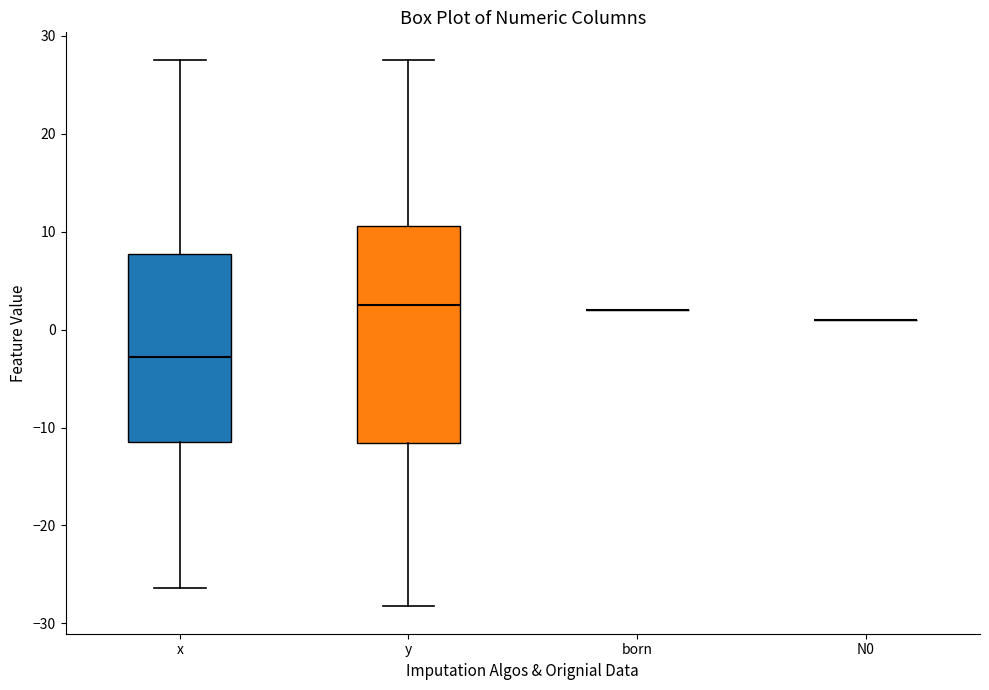

Reading left to right, transcribe this box plot: for each box, give where its median line is, the range the box spans, and where its two whiskers end, as read against the y-axis. The values are not printed on the chart, so give them approximately, as read against the axis.

x: median -3, box -11 to 8, whiskers -26 to 28
y: median 2, box -12 to 11, whiskers -28 to 28
born: box collapsed to a line at 2, whiskers 2 to 2
N0: box collapsed to a line at 1, whiskers 1 to 1